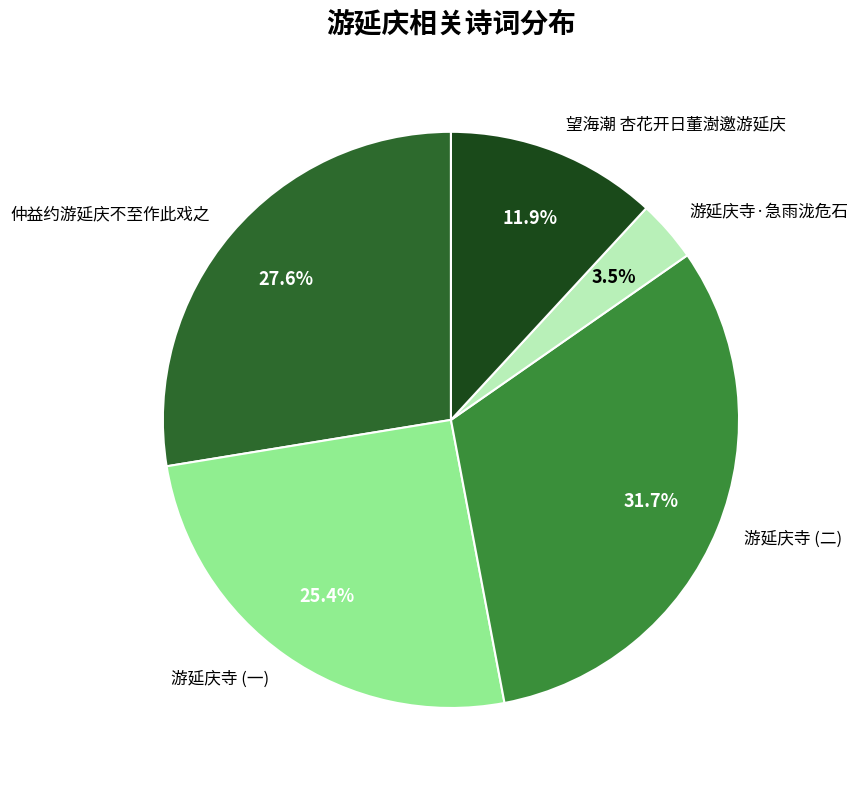

Is there a majority slice in this chart?

No